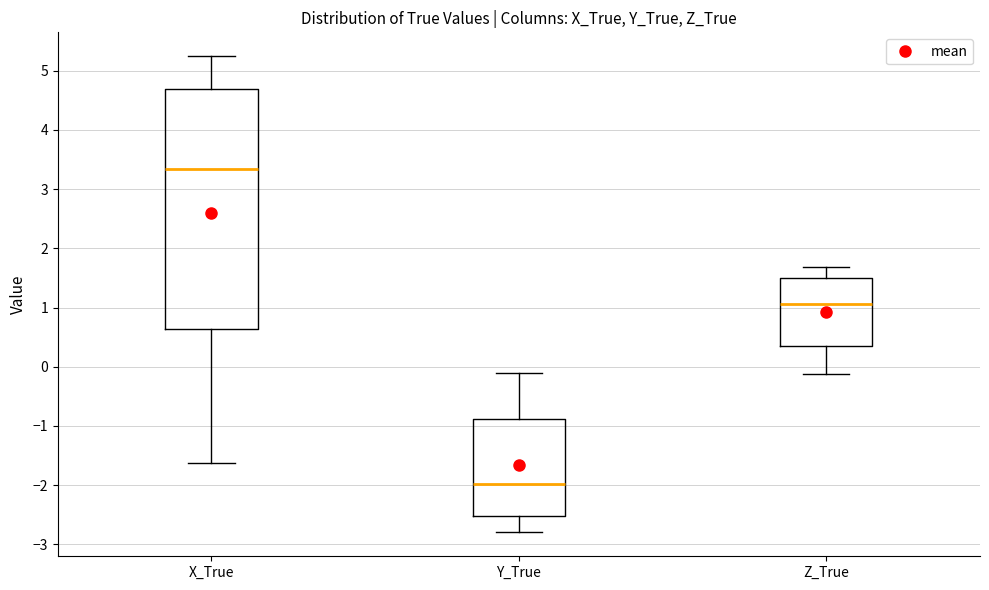

Reading left to right, transcribe this box plot: for each box, give where its median line is, the range the box spans, and where its two whiskers end, as read against the y-axis. The values are not printed on the chart, so give them approximately, as read against the axis.

X_True: median 3.3, box 0.6 to 4.7, whiskers -1.6 to 5.2
Y_True: median -2.0, box -2.5 to -0.9, whiskers -2.8 to -0.1
Z_True: median 1.1, box 0.3 to 1.5, whiskers -0.1 to 1.7